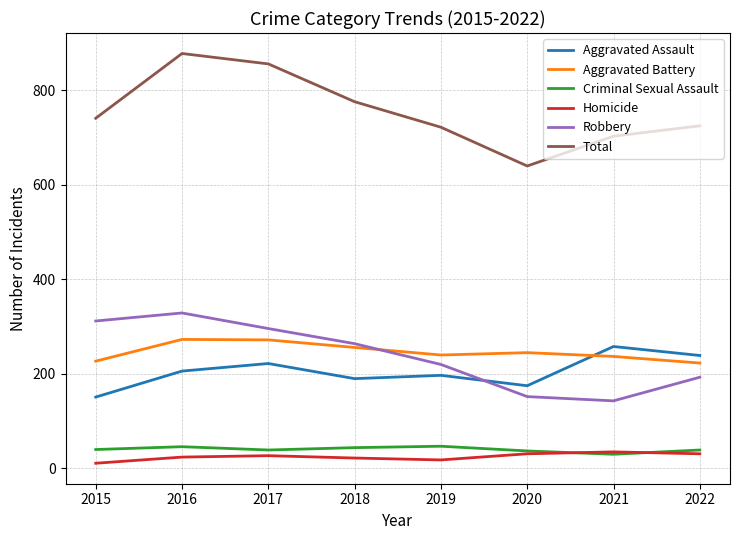

Between 2016 and 2022, which series saw the biggest shift?

Total